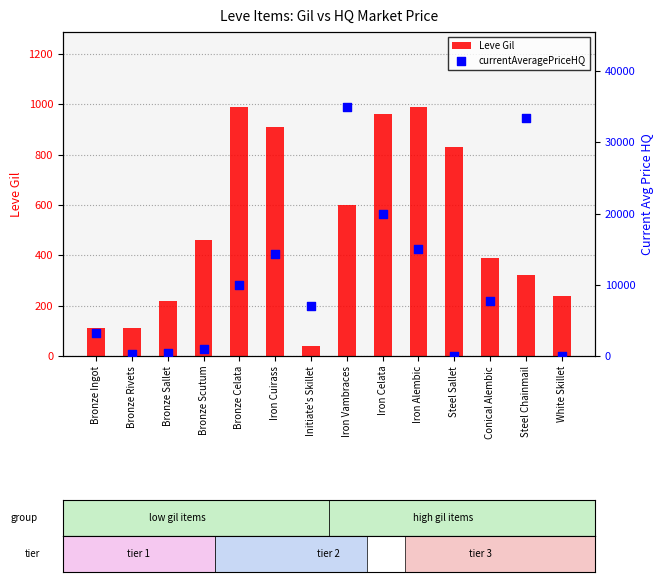

Which series has the largest total across all categories?

currentAveragePriceHQ